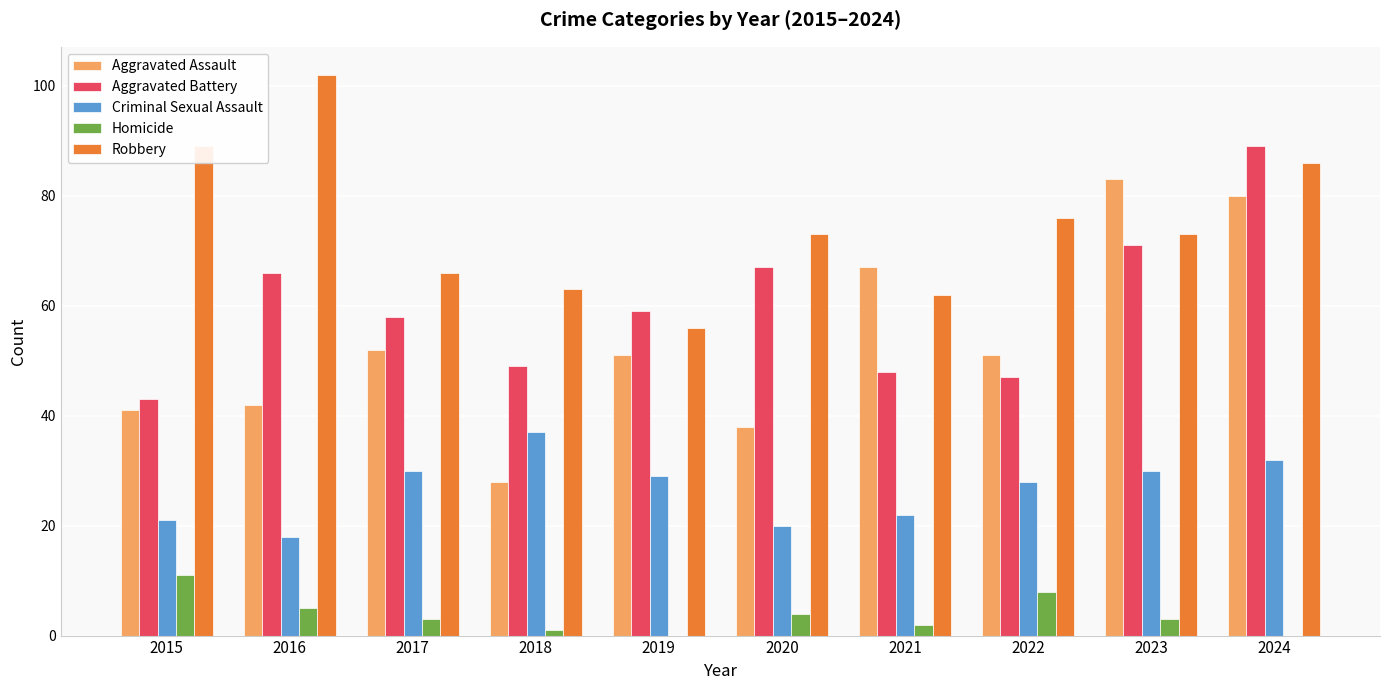

What is the sum of the Homicide values at 2018 and 2024?

1